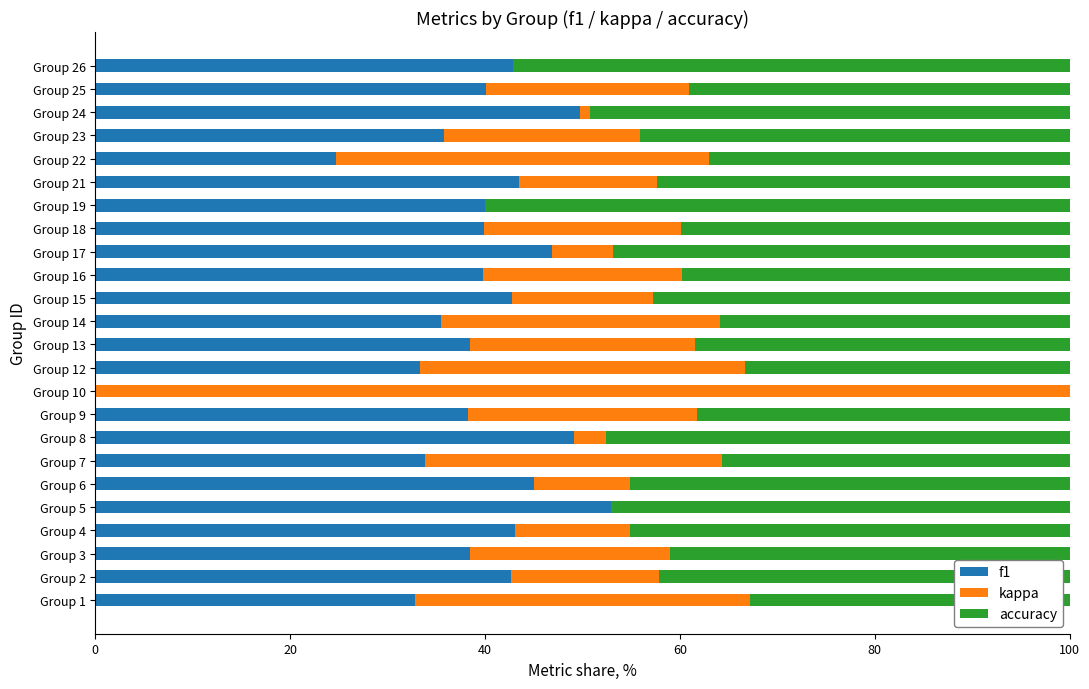

What is the maximum value for f1?

52.9